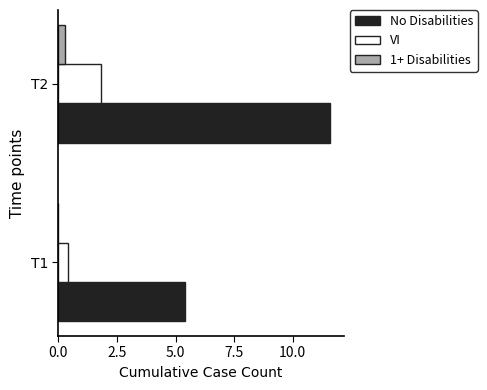

Which series has the widest spread of values?

No Disabilities